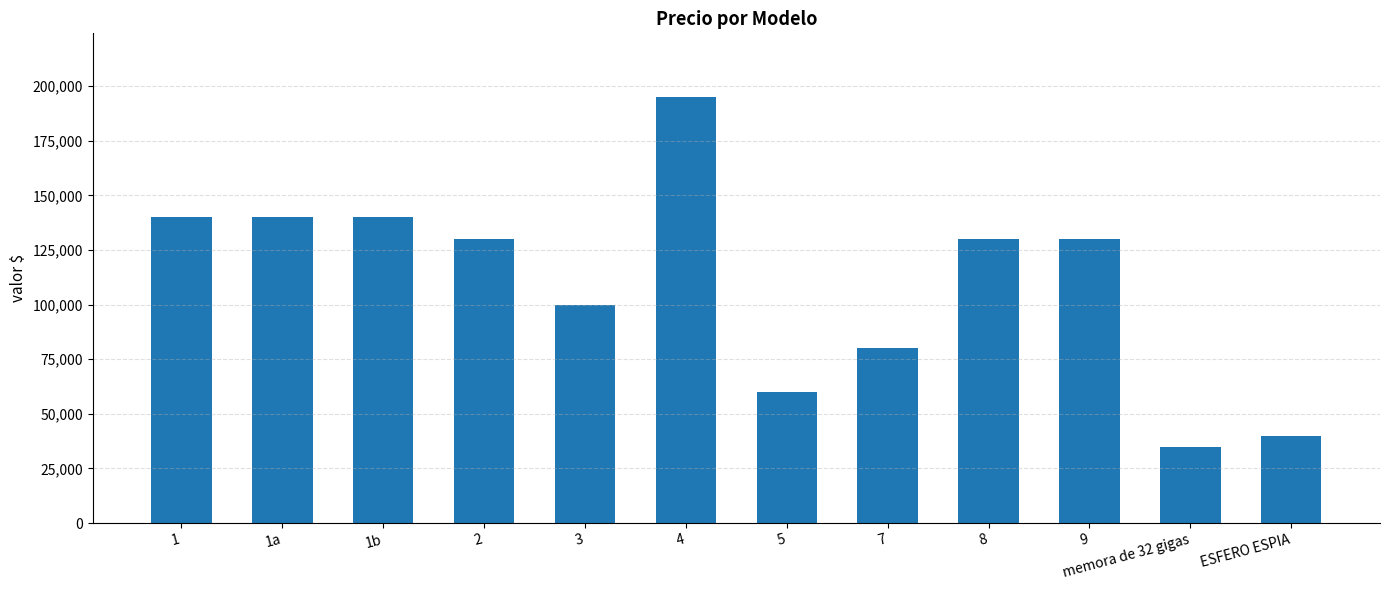

Count the number of data series in this chart.

1